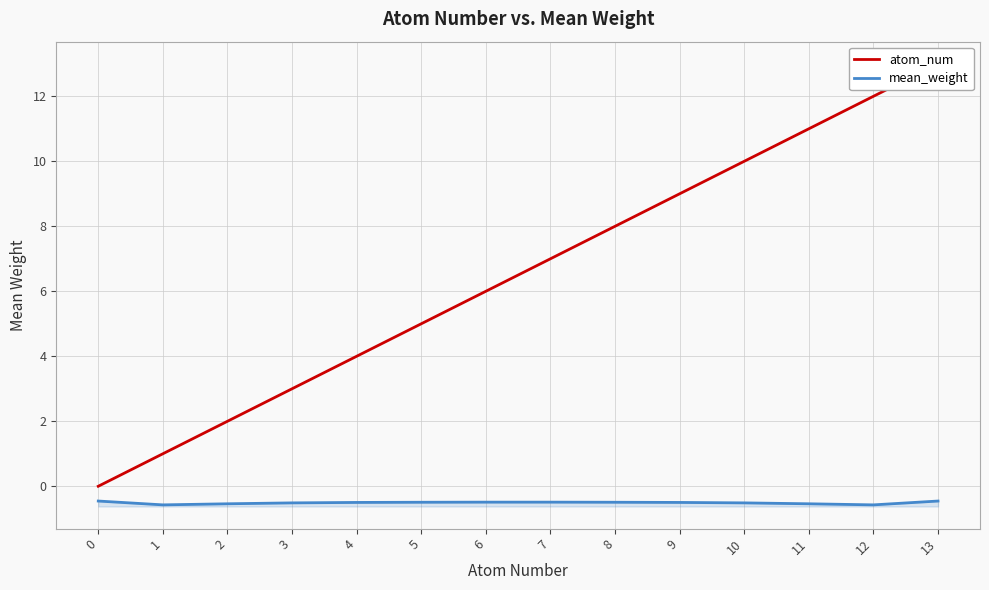

Which series has the widest spread of values?

atom_num